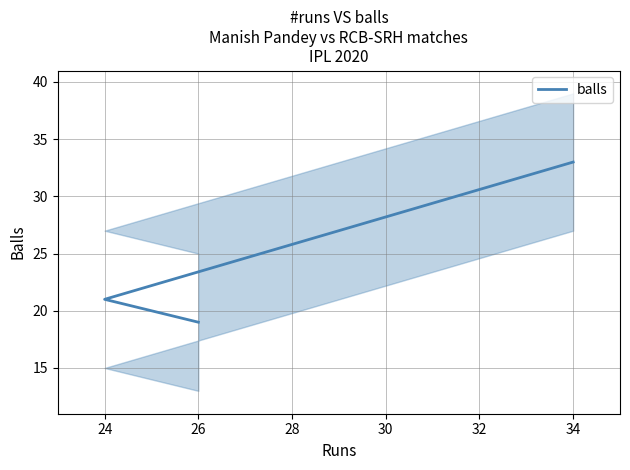

What is the maximum value shown in the chart?

33